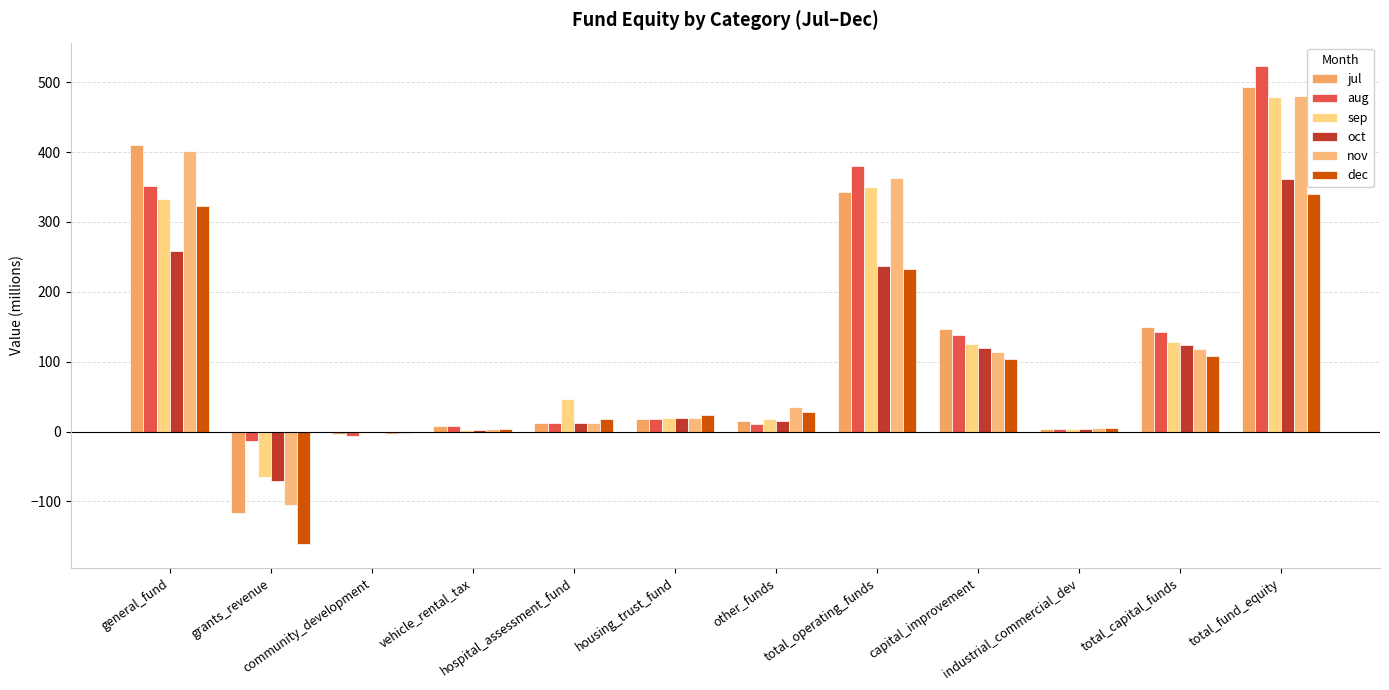

What is the value of the nov bar at the 2nd from the left?

-105.7